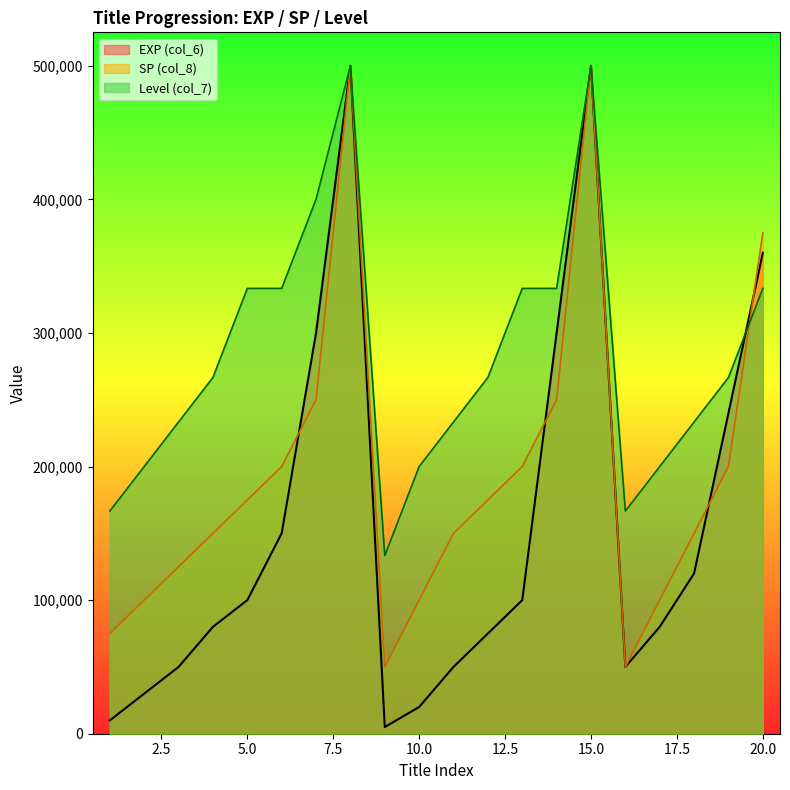

What value does the SP (col_8) series have at 9?

50000.0